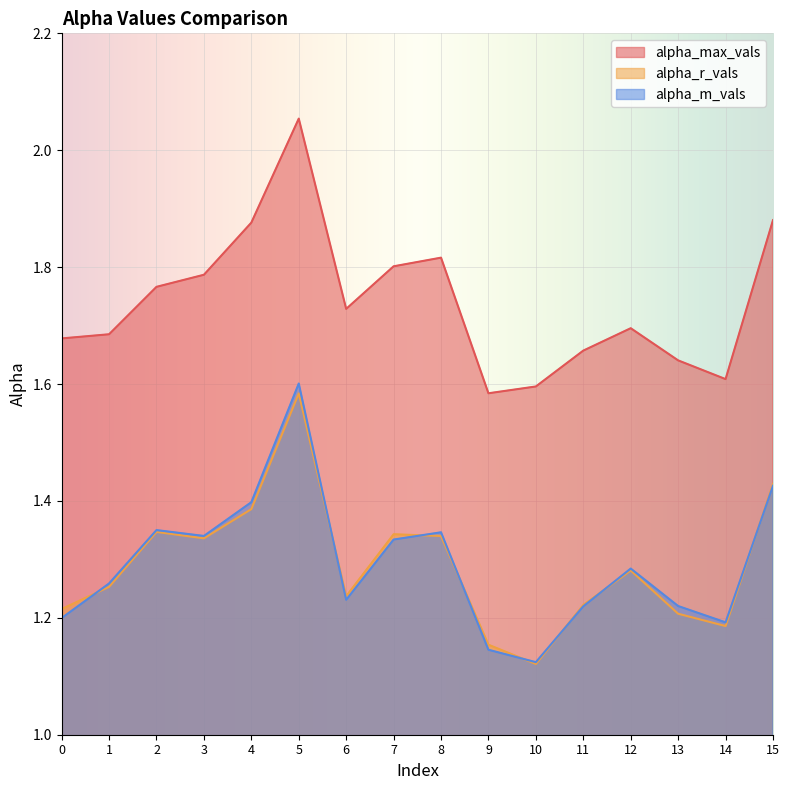

How many alpha_max_vals values are between 1 and 2?

15